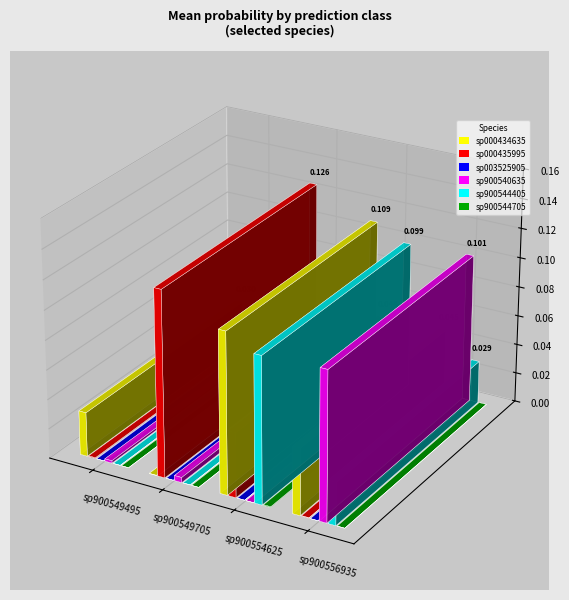

At how many categories does at least one series exceed 0?

4